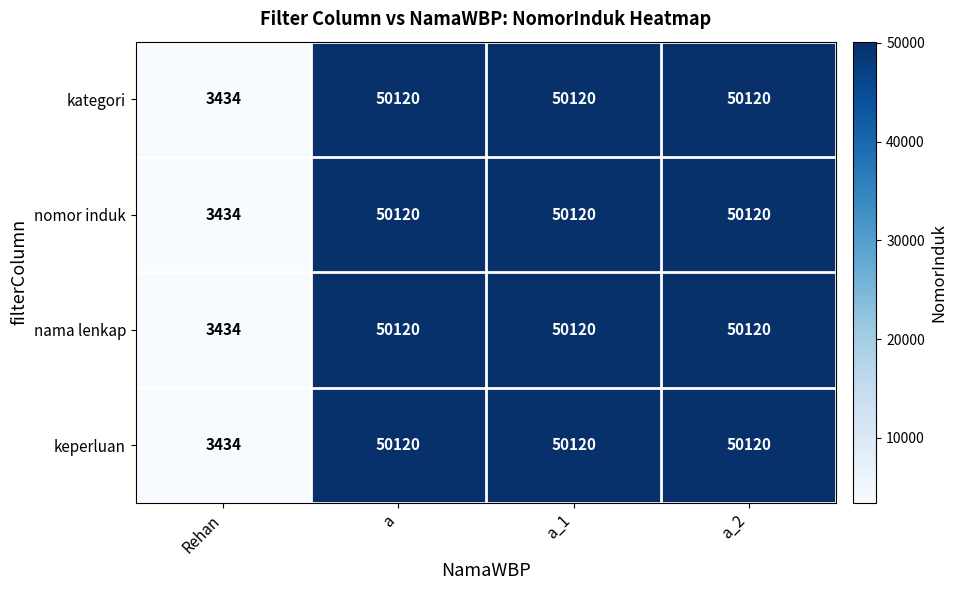

What is the greatest value displayed?

50120